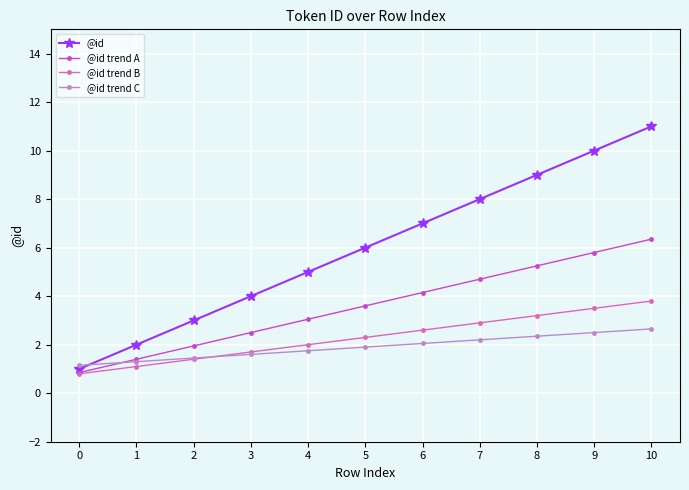

What is the difference between the maximum and second lowest values in the @id series?

9.0